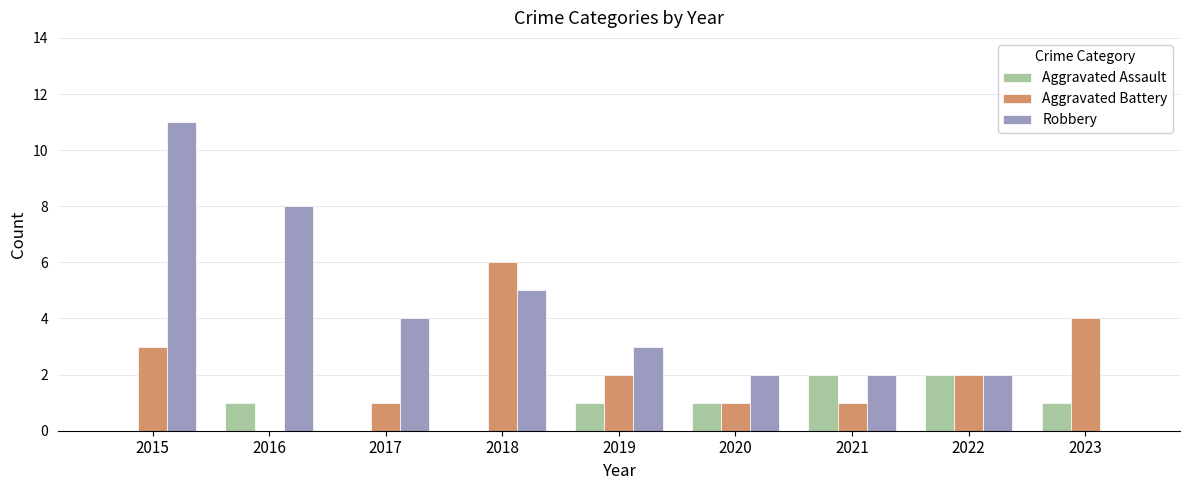

What is the maximum value for Robbery?

11